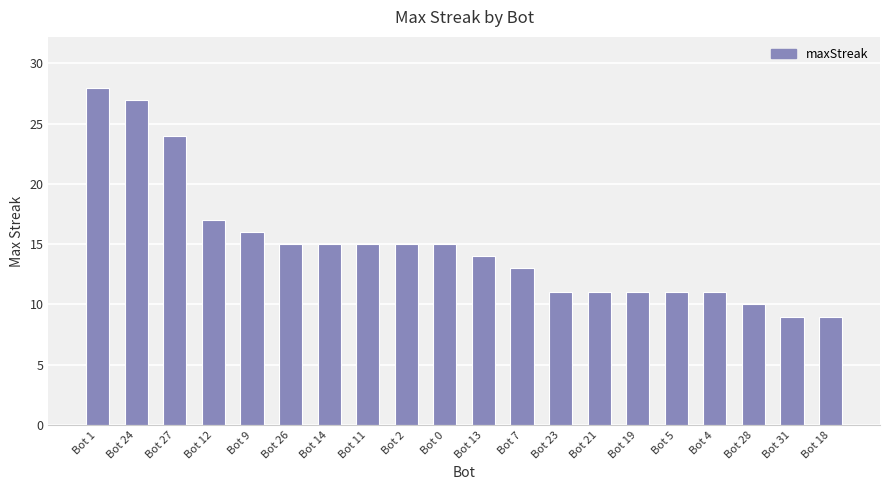

What is the difference between the values at Bot 26 and Bot 21?

4